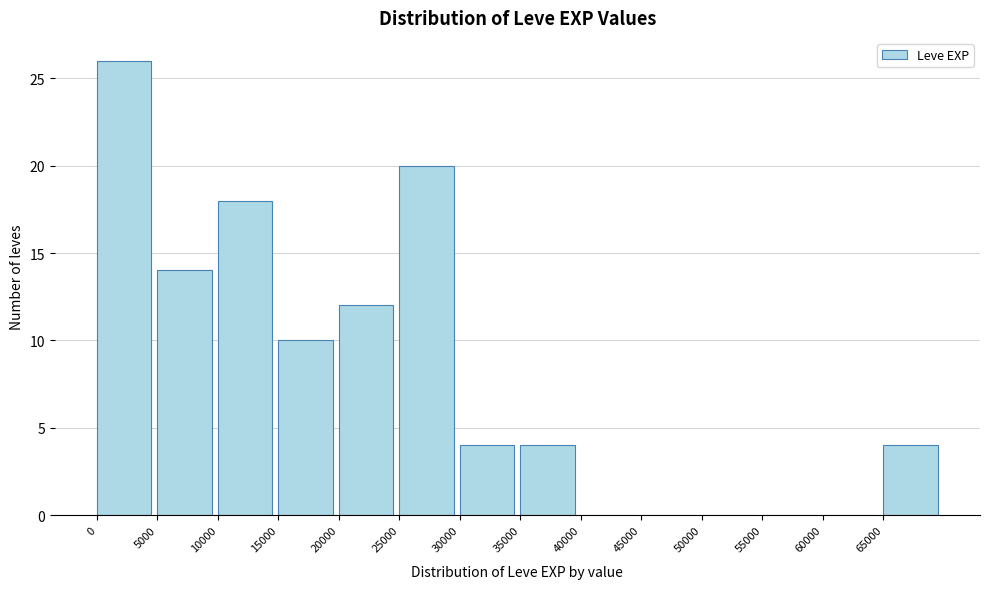

Reading left to right, list every bar in this chart as the range it spans on the x-axis followed by its height. The values are not printed on the chart, so give them approximately, as read against the axis.

0 to 5000: 26
5000 to 10000: 14
10000 to 15000: 18
15000 to 20000: 10
20000 to 25000: 12
25000 to 30000: 20
30000 to 35000: 4
35000 to 40000: 4
40000 to 45000: 0
45000 to 50000: 0
50000 to 55000: 0
55000 to 60000: 0
60000 to 65000: 0
65000 to 70000: 4